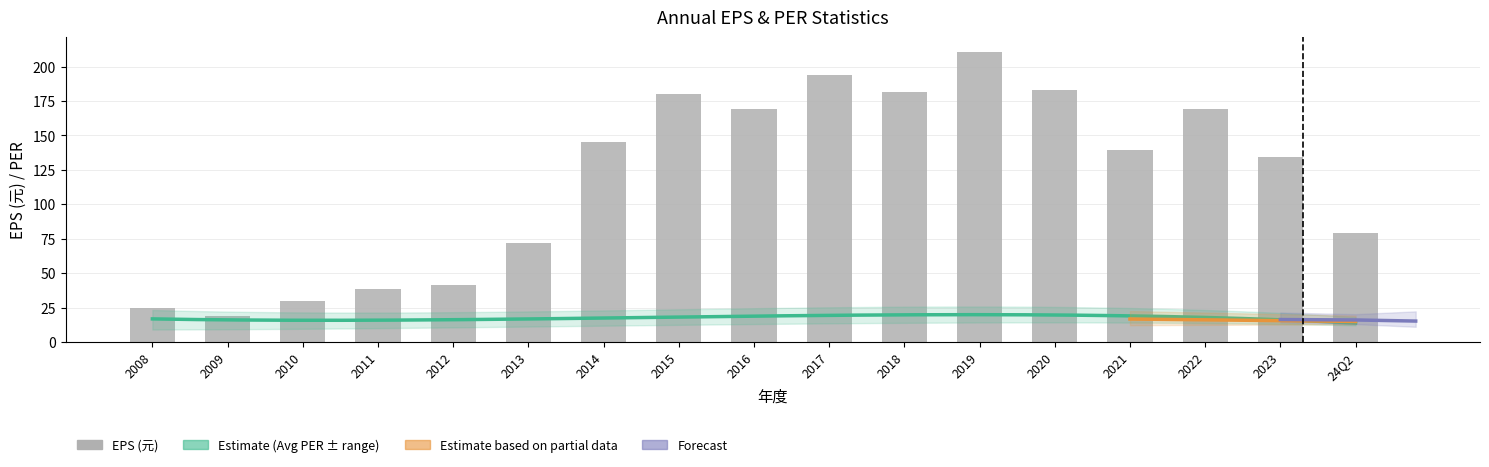

What is the average value of the high_PER series?

23.2